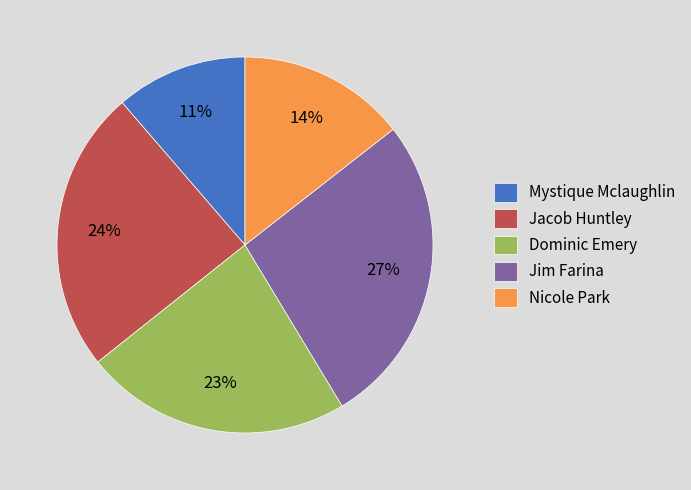

What is the ratio of the value at Nicole Park to the value at Jacob Huntley?

0.6